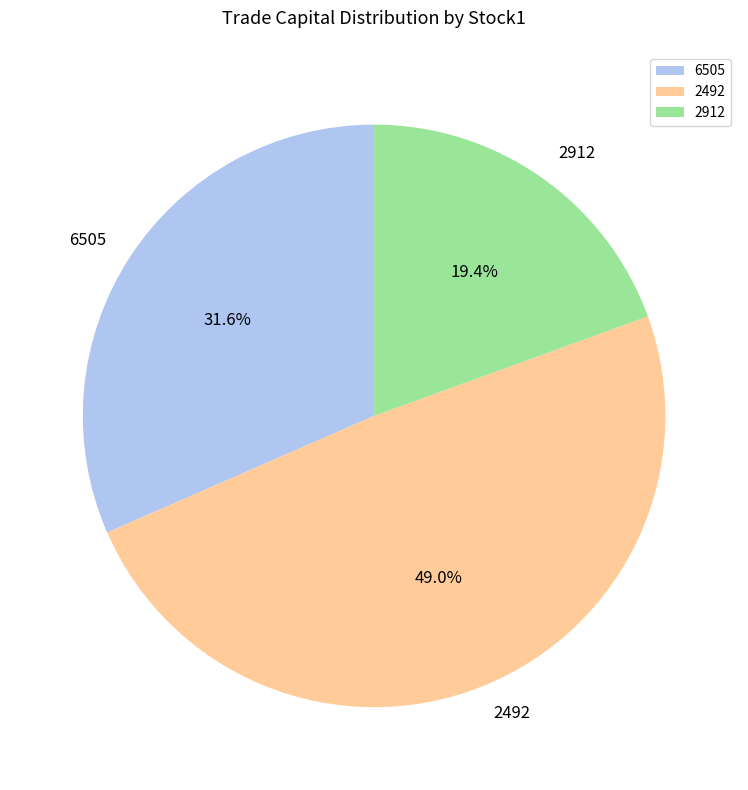

Combined, do 2492 and 6505 account for over 50%?

Yes